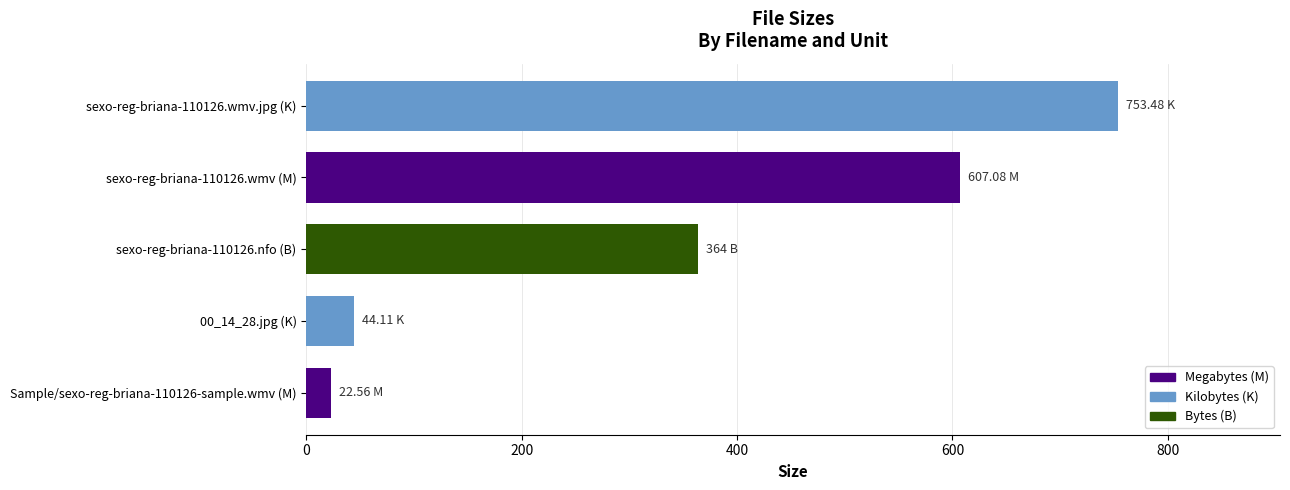

What is the sum of the values at Sample/sexo-reg-briana-110126-sample.wmv (M) and sexo-reg-briana-110126.nfo (B)?

386.6